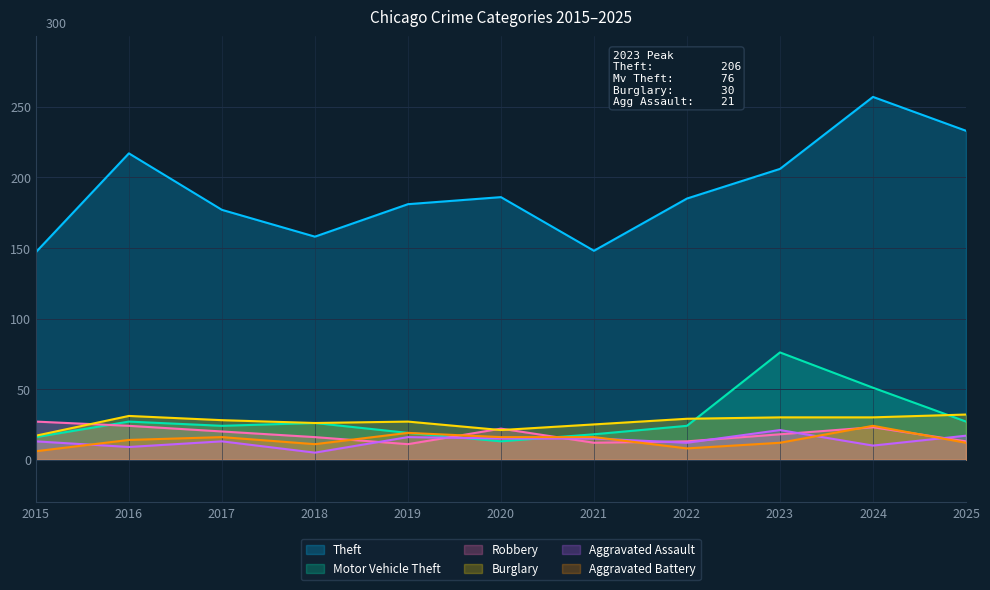

At how many categories does at least one series exceed 240?

1